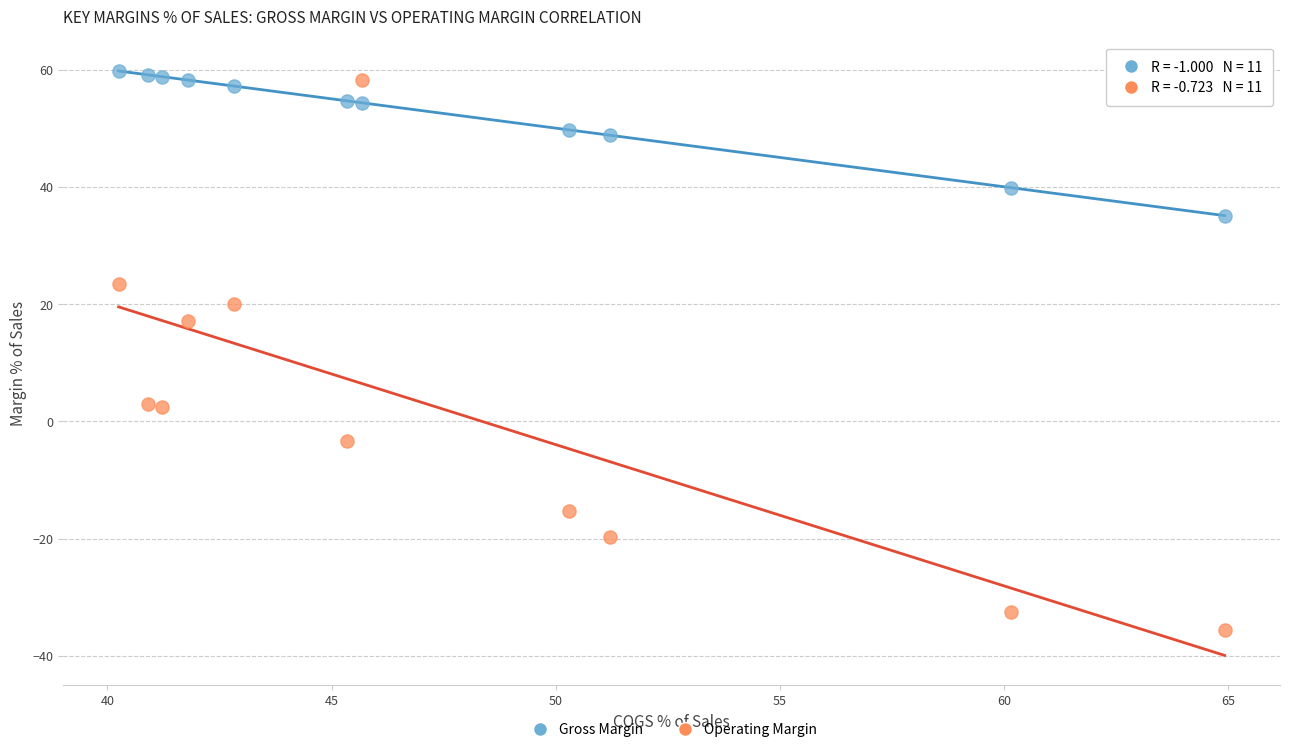

What are all the series names shown in the legend?

Gross Margin, Operating Margin